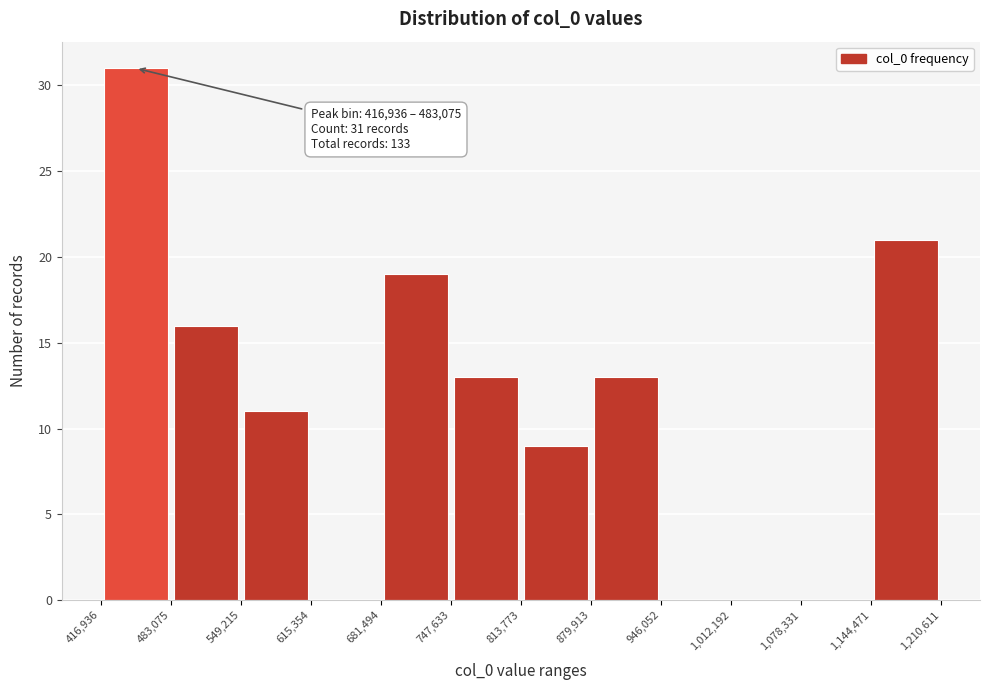

Over which range of the x-axis is the bar tallest?

416,936 to 483,075